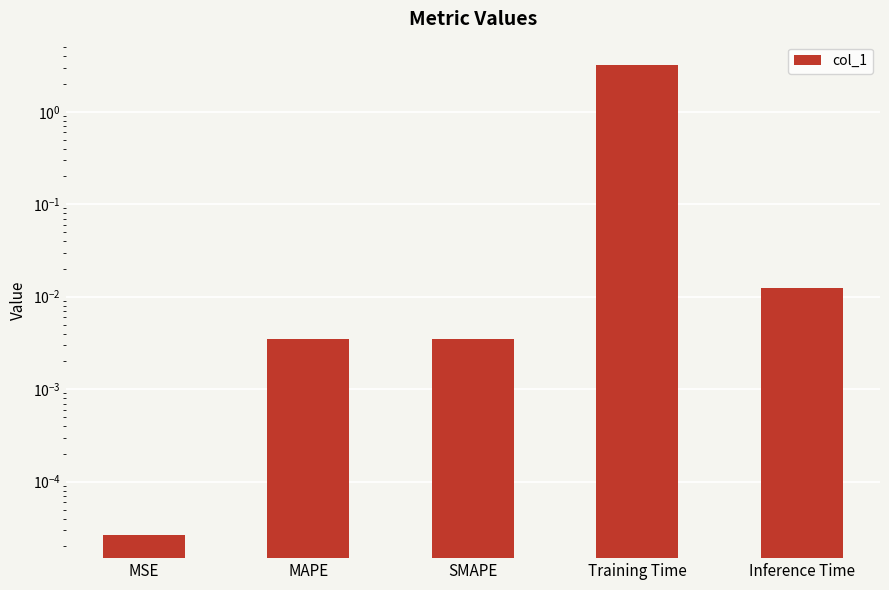

Reading left to right, list all the values displayed in this chart.

MSE=0.0	MAPE=0.0	SMAPE=0.0	Training Time=3.2	Inference Time=0.0